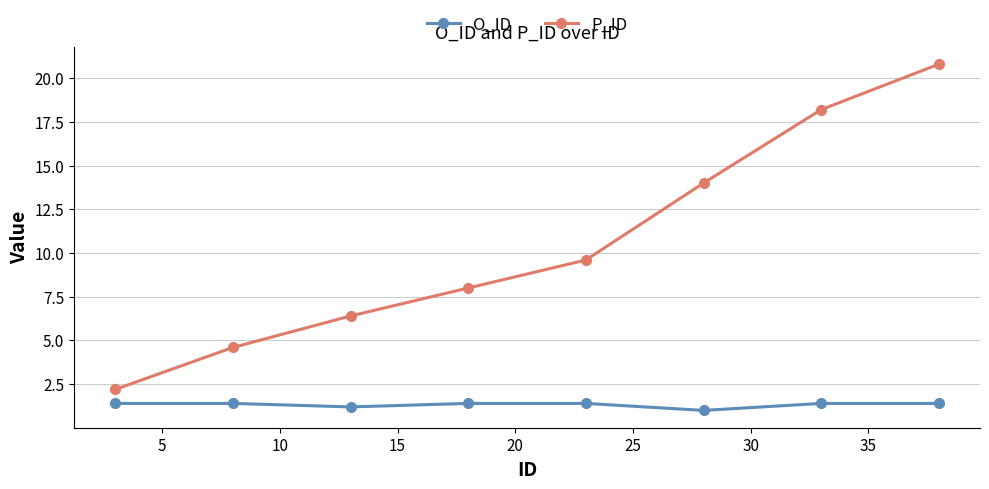

At how many categories does at least one series exceed 9?

4